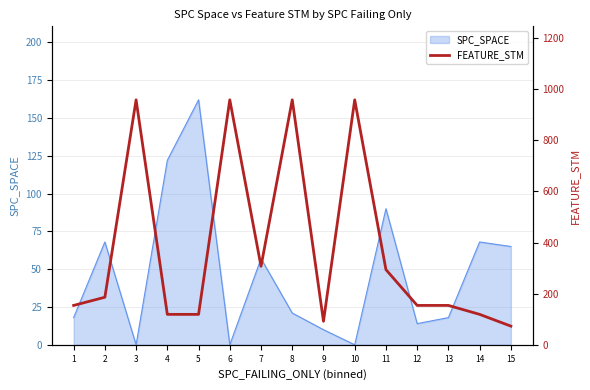

What is the difference between the values at 2 and 14?

67